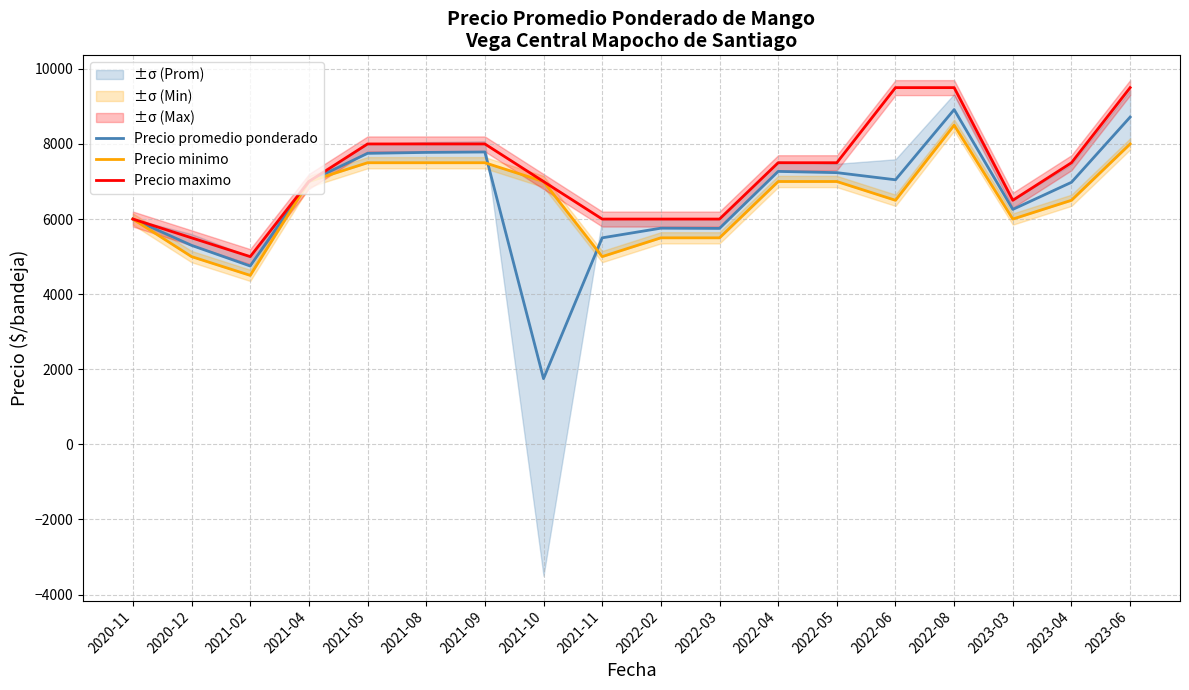

How many categories are shown in the chart?

18